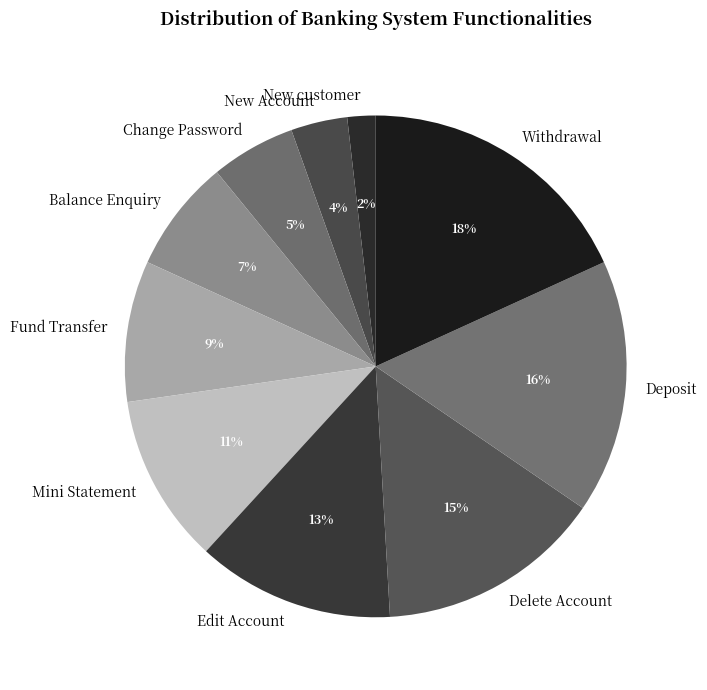

Which has a higher value, Mini Statement or Edit Account?

Edit Account